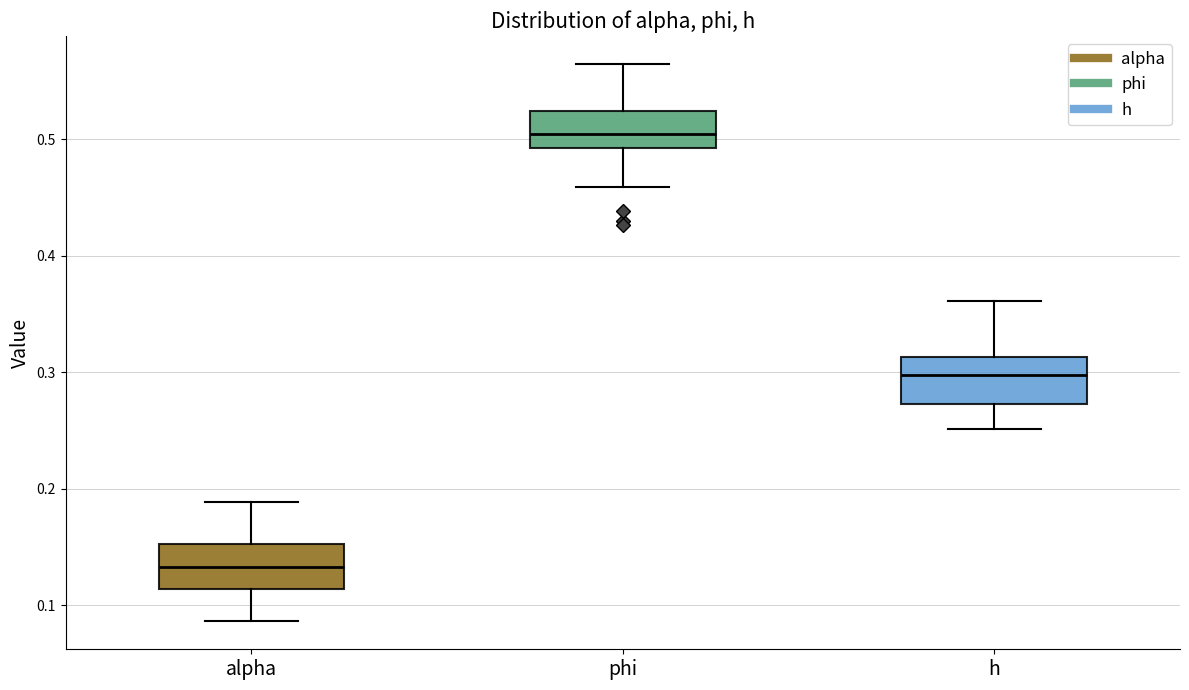

Which box's median line is the lowest?

alpha